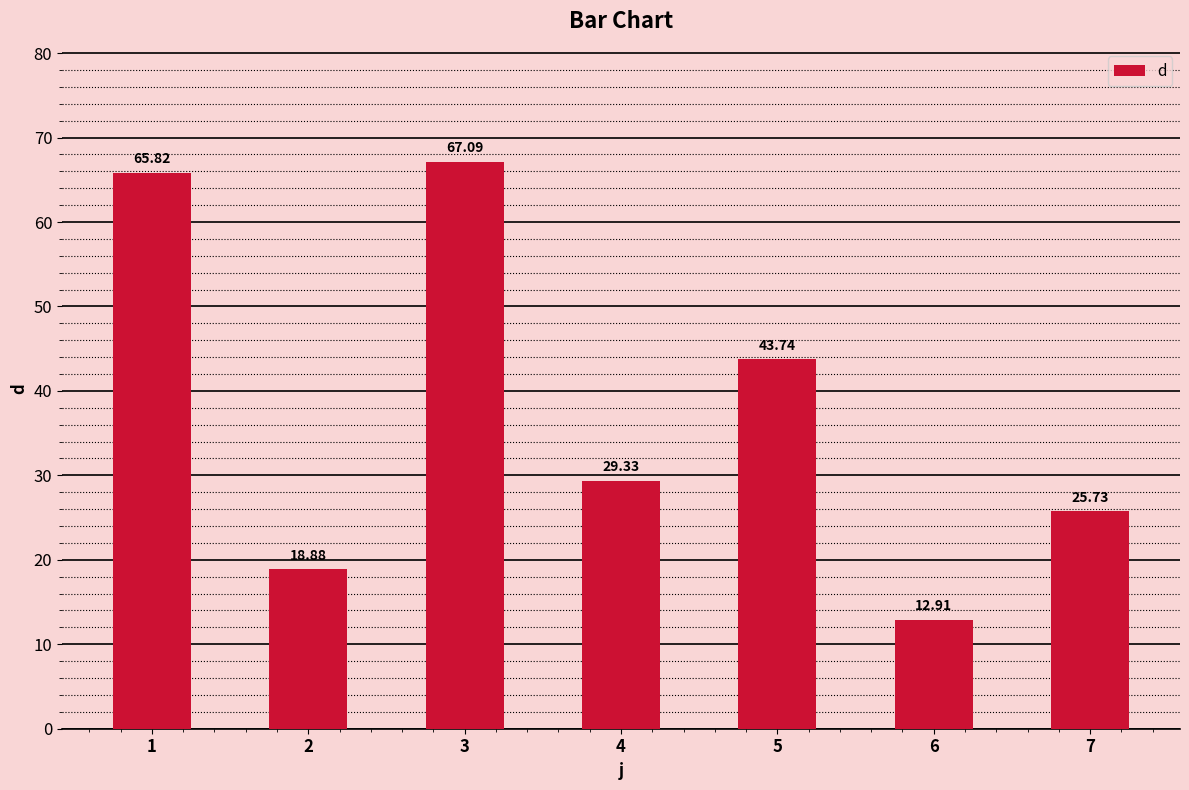

True or false: the data shows 22.7 at 5.

False